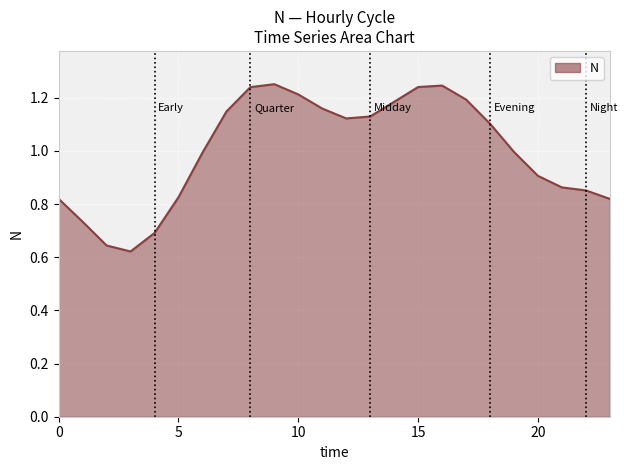

Does the chart have visible grid lines?

Yes